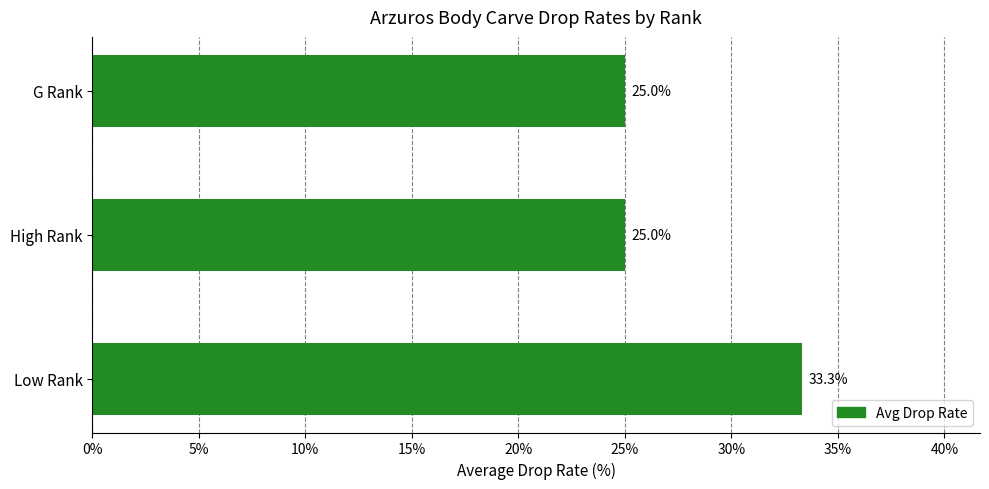

Are the bars grouped side by side (vs. stacked)?

No